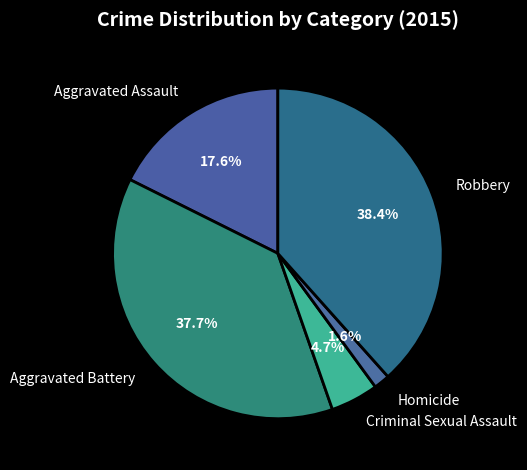

To the nearest percent, what portion does Robbery represent?

38%